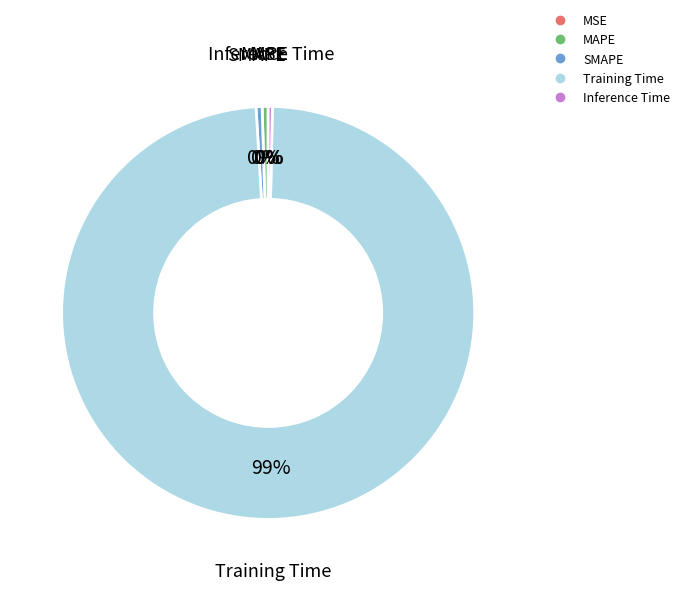

Is there any slice that represents more than half of the pie?

Yes